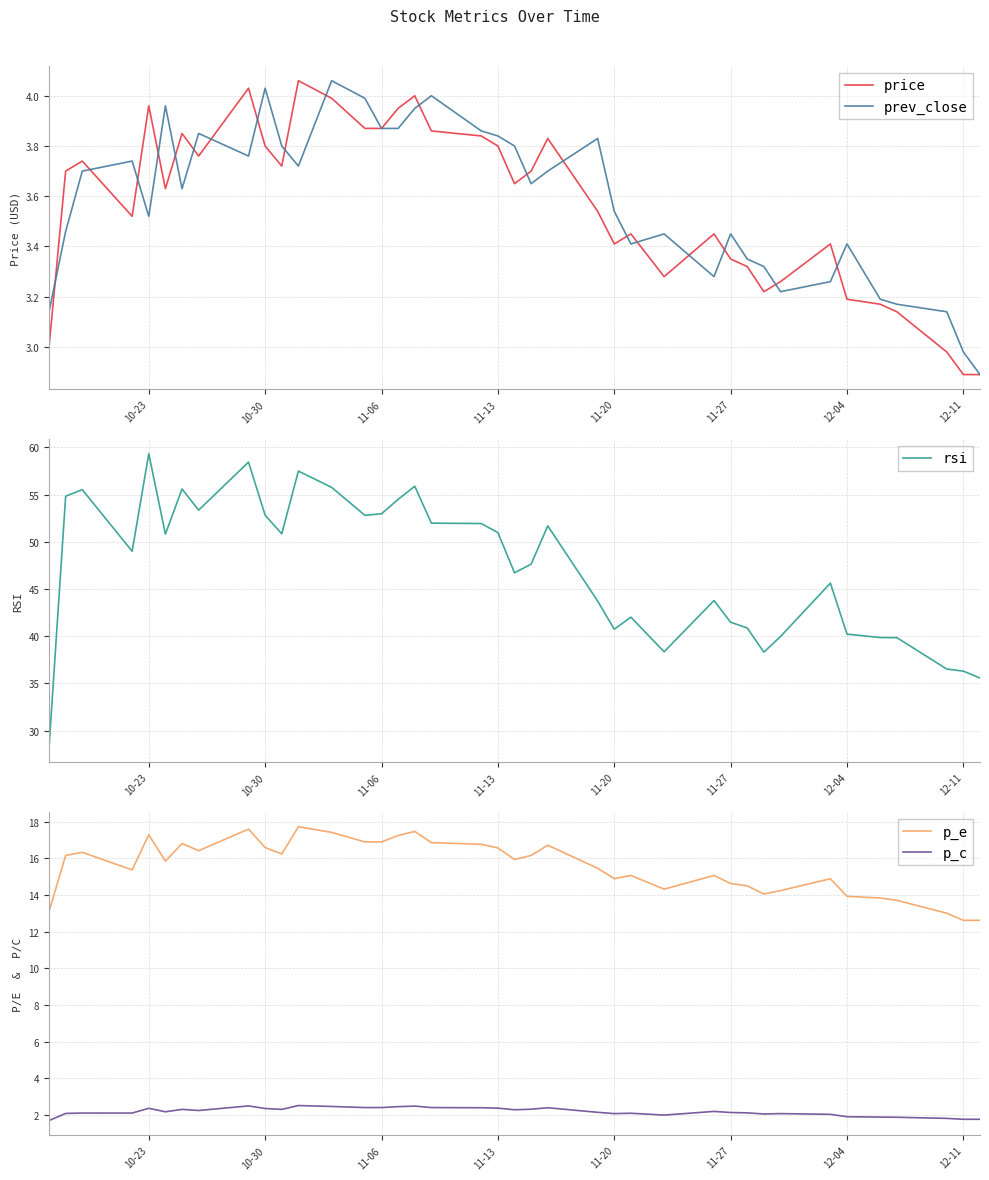

True or false: p_c and p_e cross at least once.

False